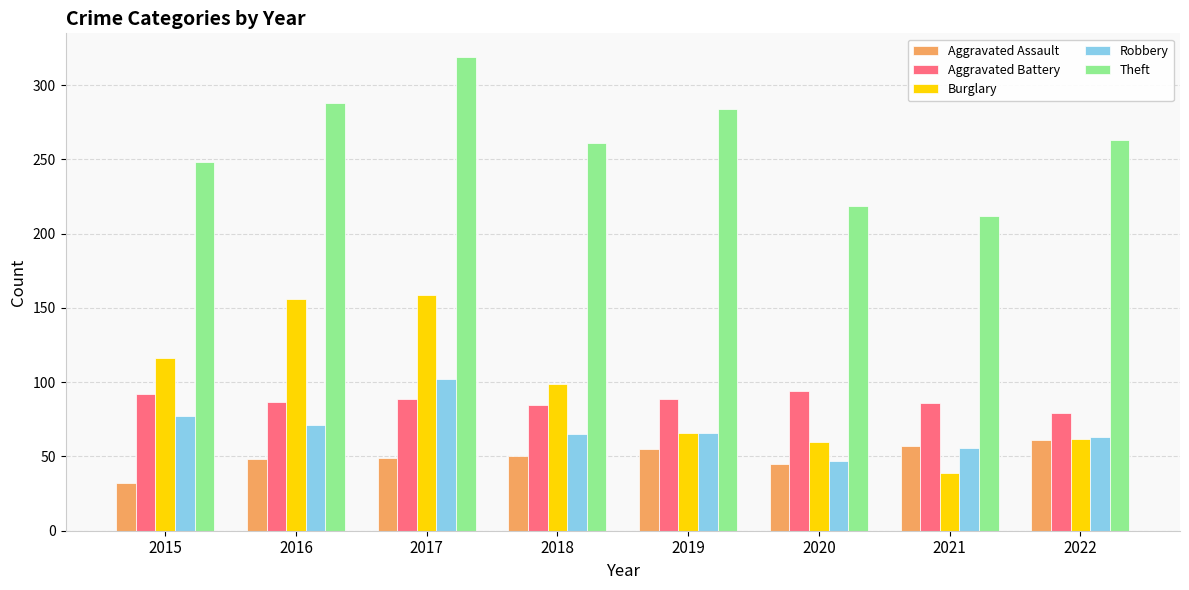

At which label does Aggravated Battery first exceed 89?

2015